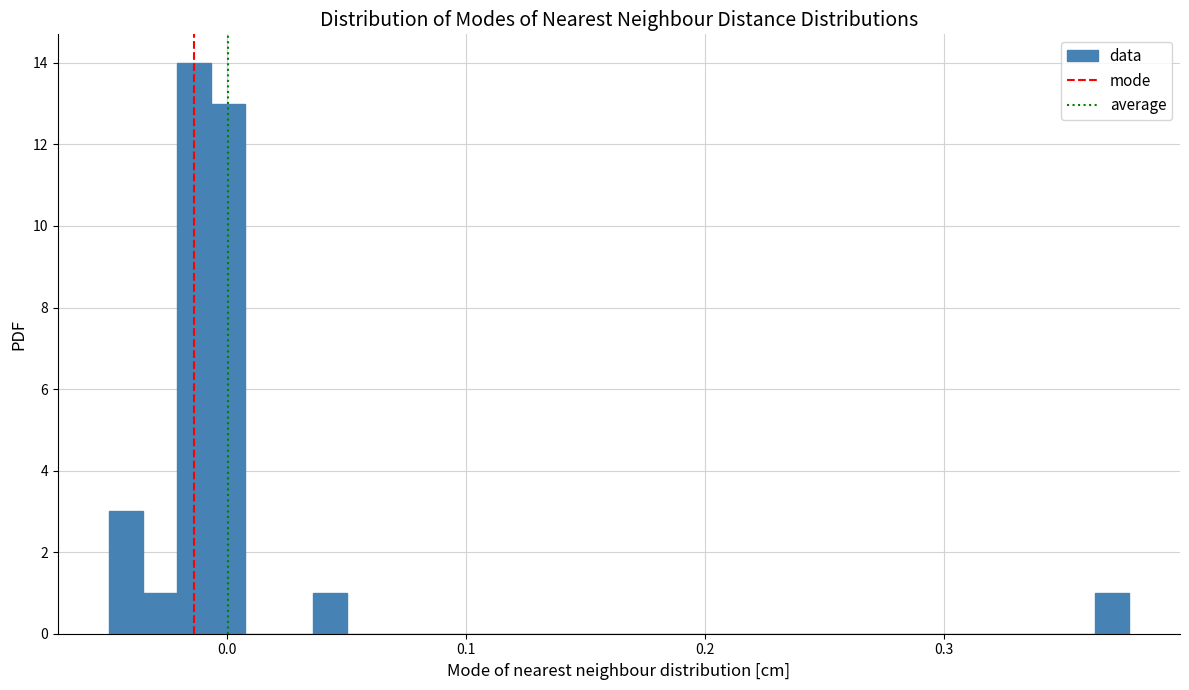

Read against the x-axis, roughly where is the centre of the tallest bar?

-0.01